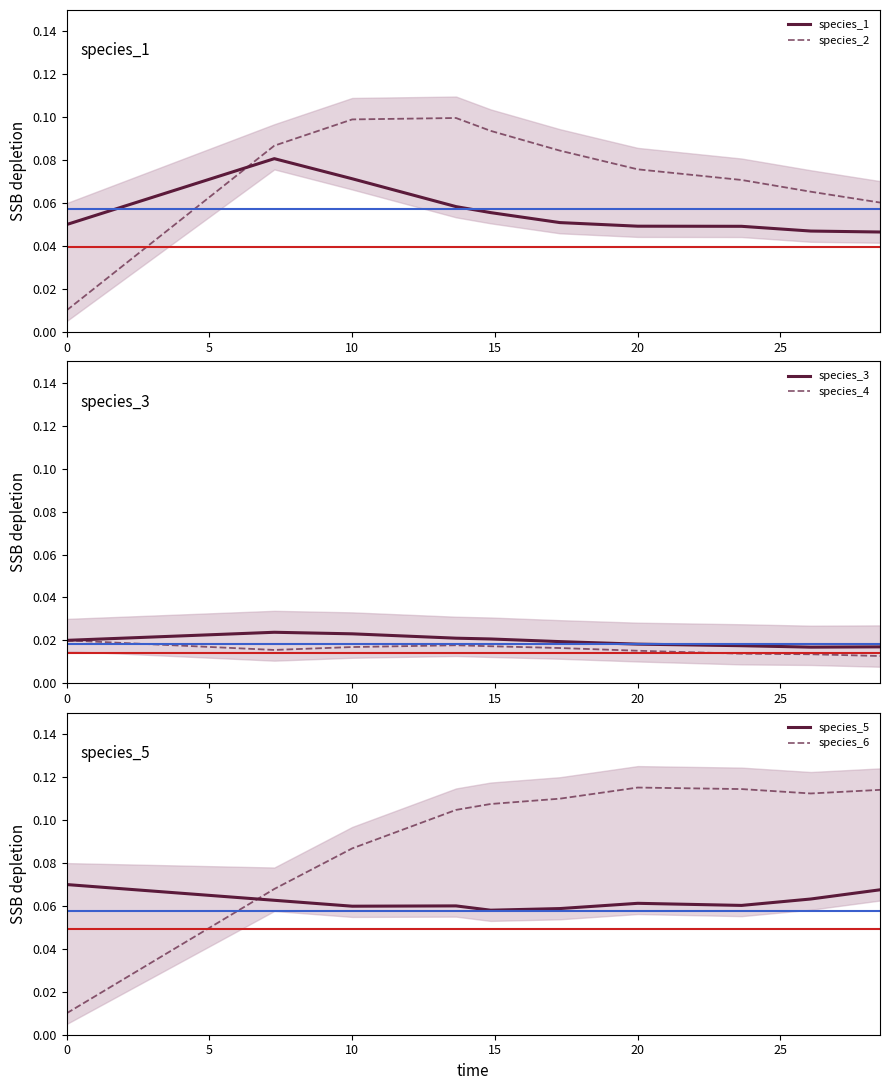

Which series ends up on top after the final intersection of species_6 and species_3?

species_6